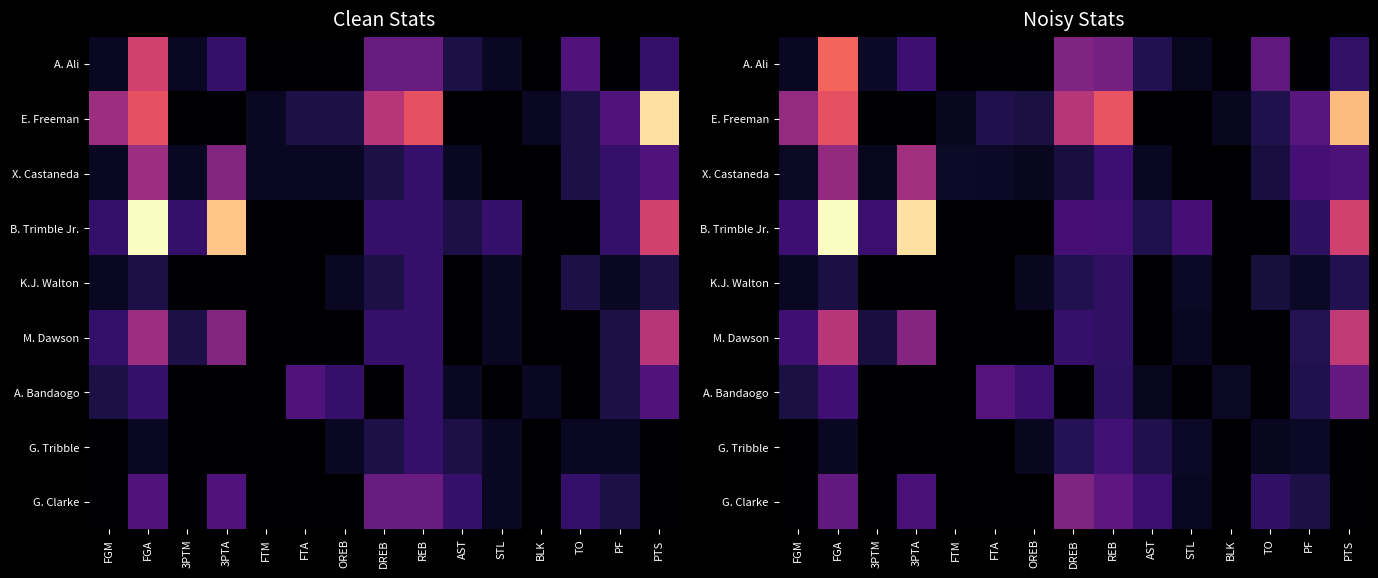

What is the difference between the maximum and minimum values in the E. Freeman series?

13.0